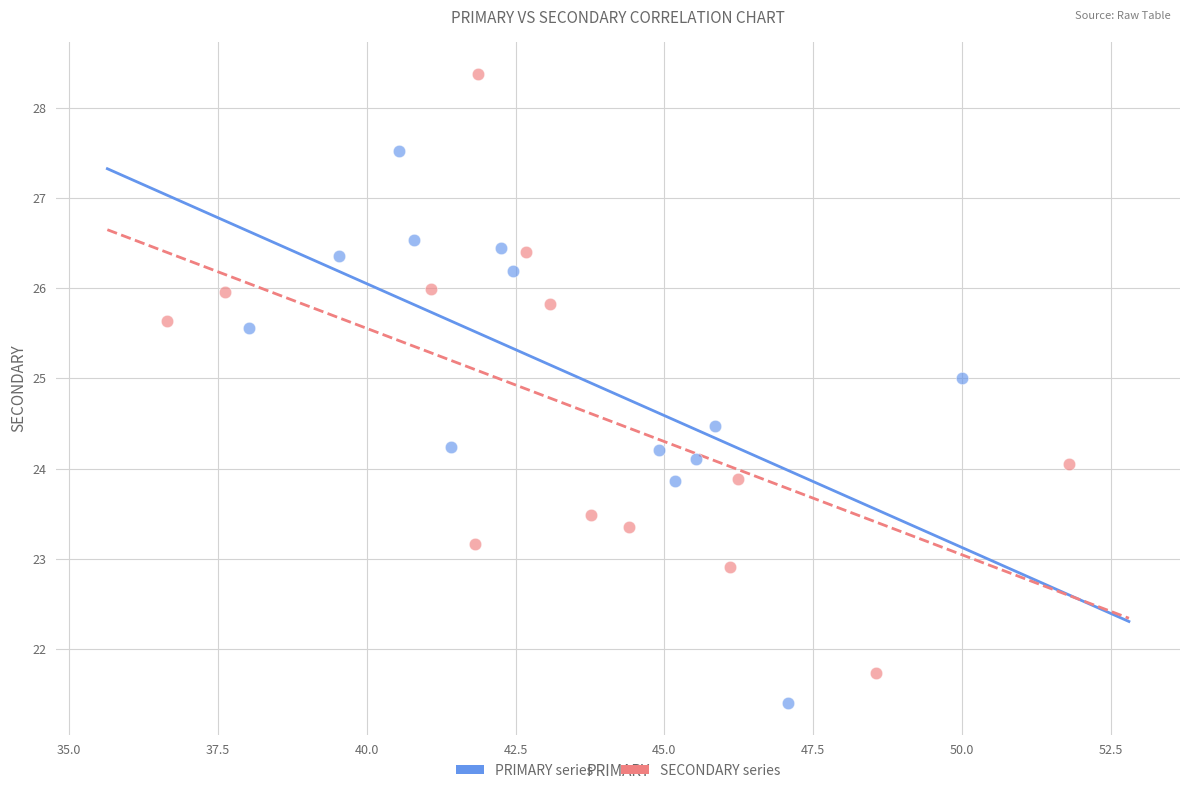

Which series contains the highest Y value?

SECONDARY series